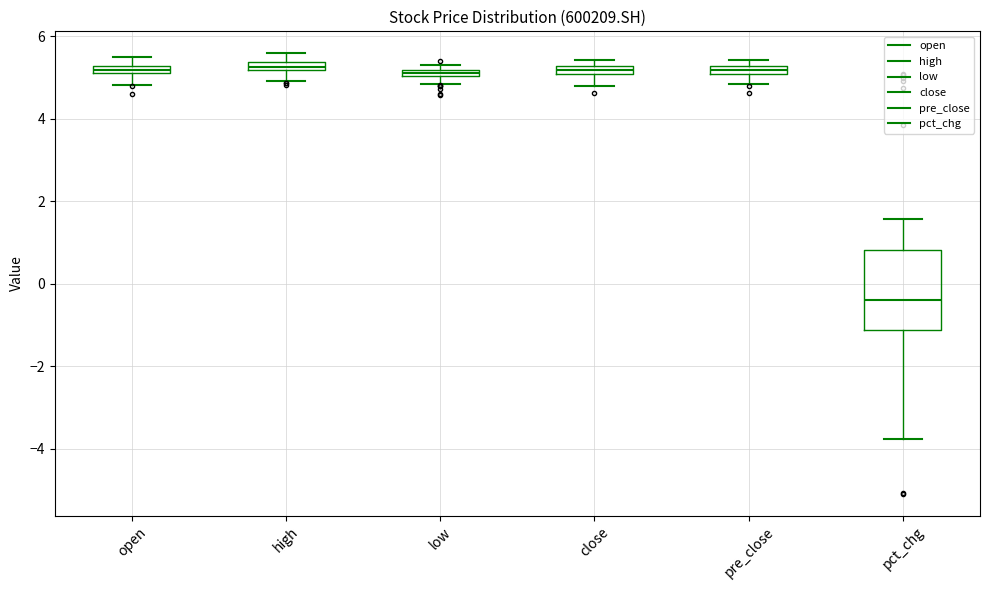

Where does the upper whisker of the box for high end on the y-axis? The values are not printed on the chart, so give them approximately, as read against the axis.

5.6